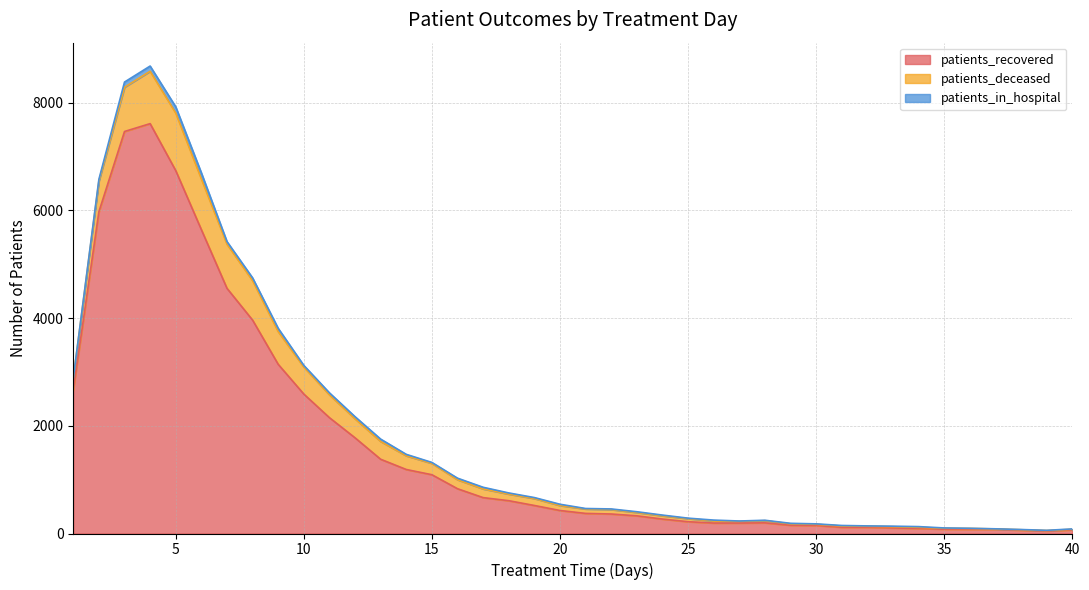

What value does the patients_in_hospital series have at 24, to the nearest 10?

10